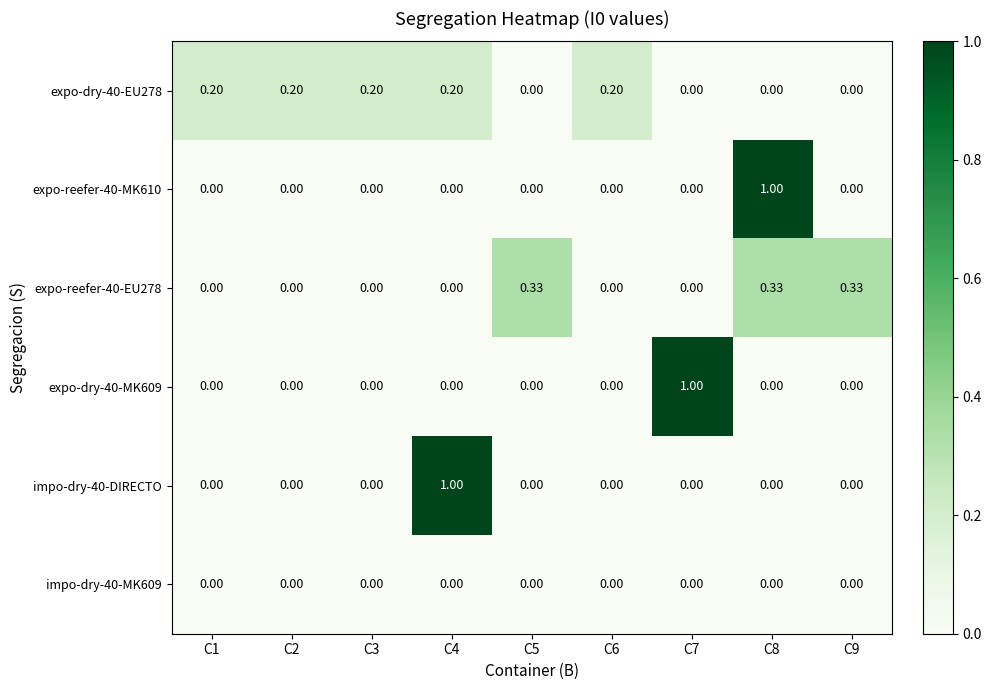

What is the spread (max minus min) of values at C8?

1.0